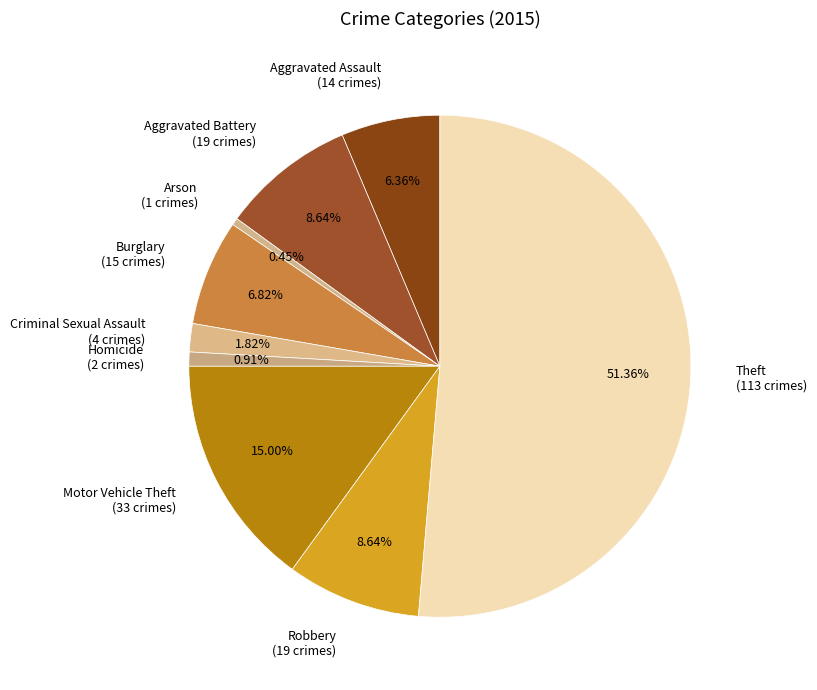

What portion of the pie excludes Criminal Sexual Assault?

98.2%